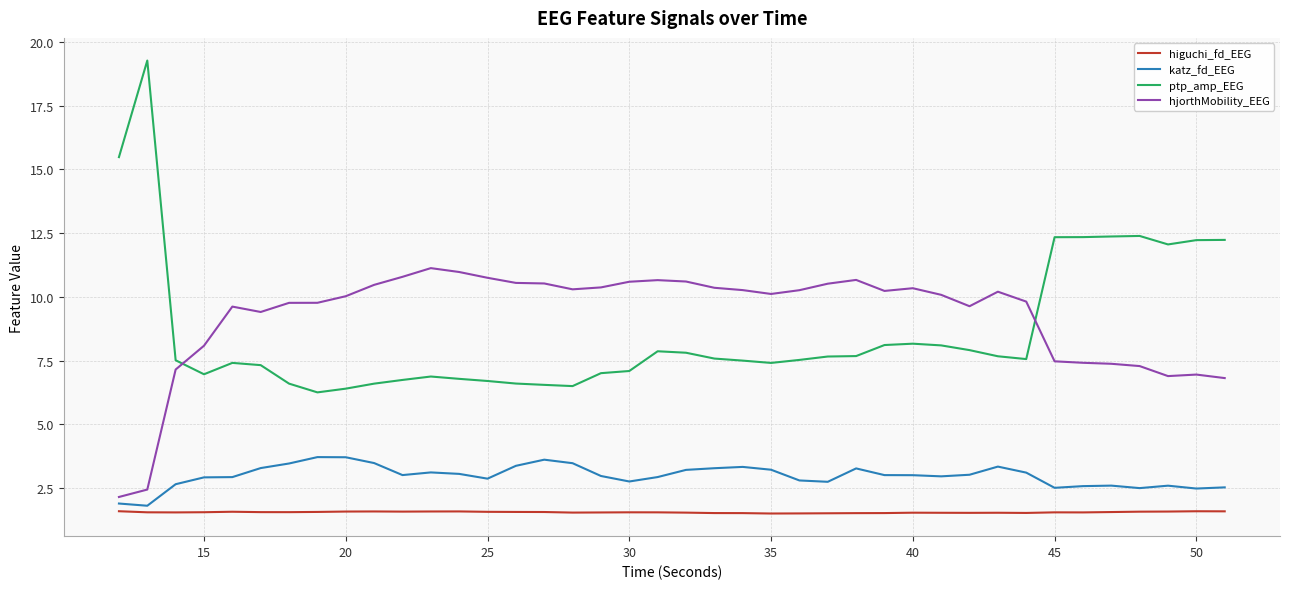

What is the difference between the maximum and minimum values in the hjorthMobility_EEG series?

9.0